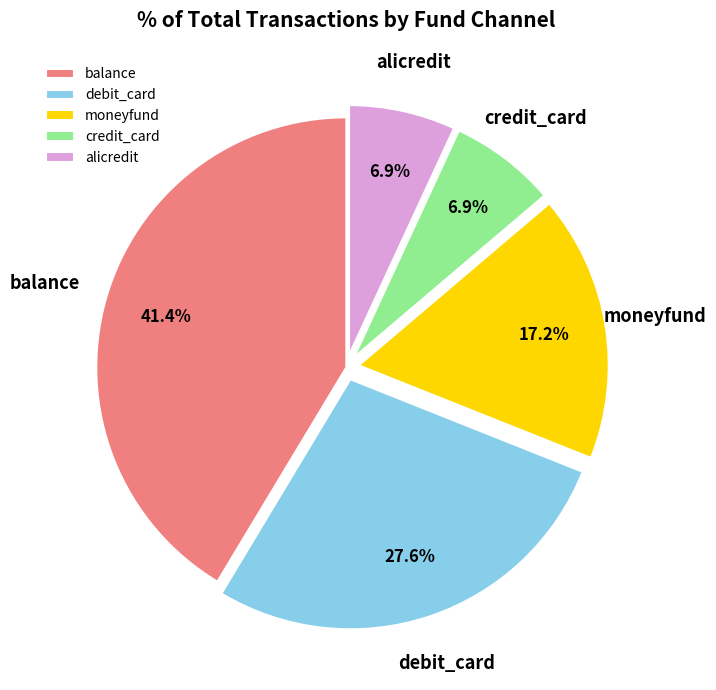

Combined, do moneyfund and alicredit account for over 50%?

No